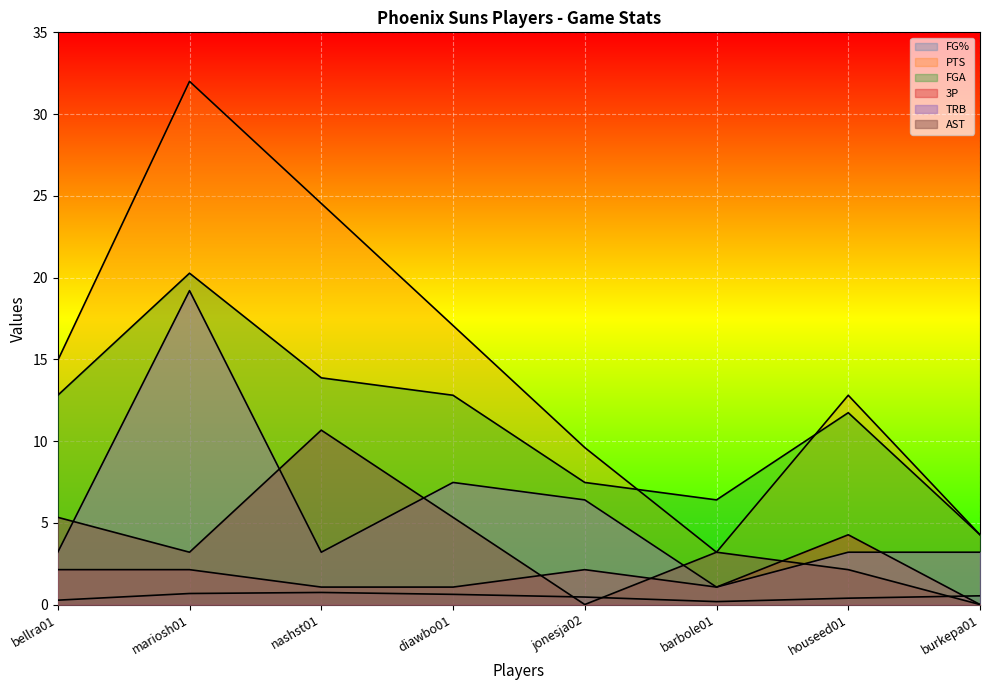

True or false: PTS has more than 0 interior local peaks.

True